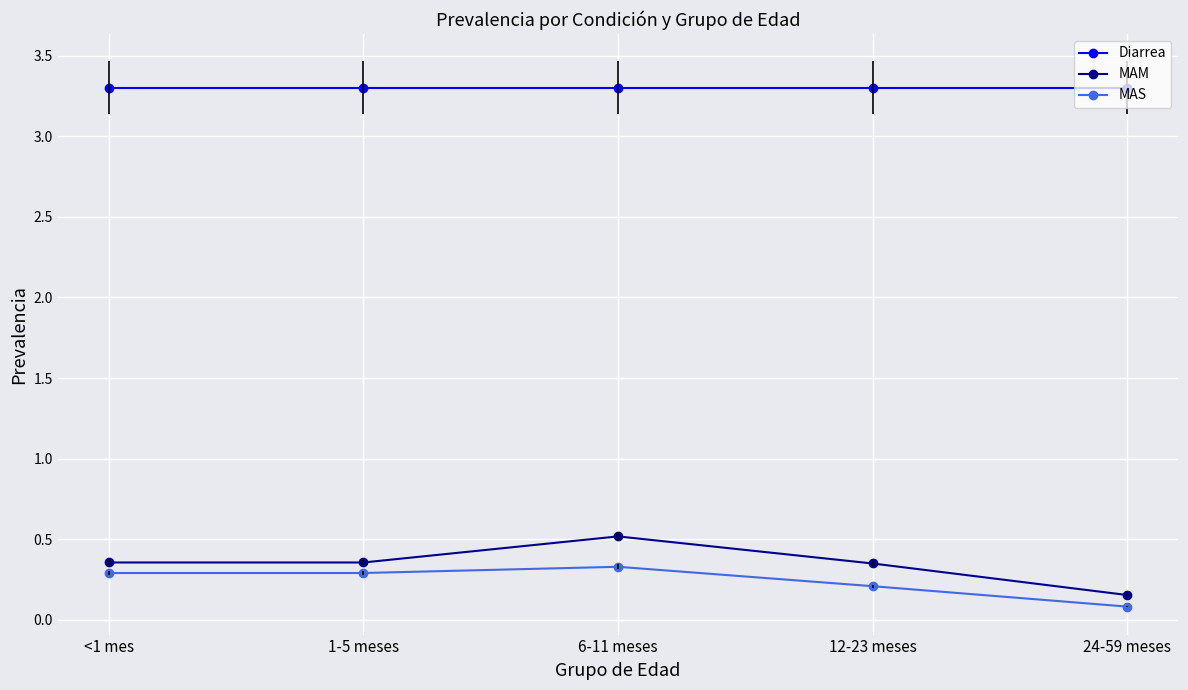

Does the chart have visible grid lines?

Yes